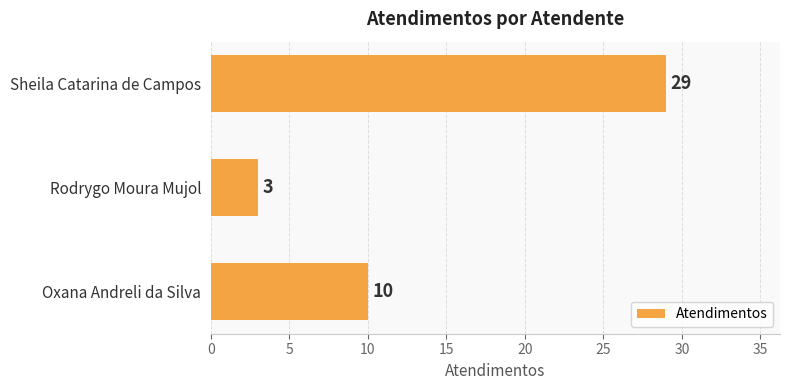

Approximately how many times larger is the value at Oxana Andreli da Silva compared to Sheila Catarina de Campos?

0.3